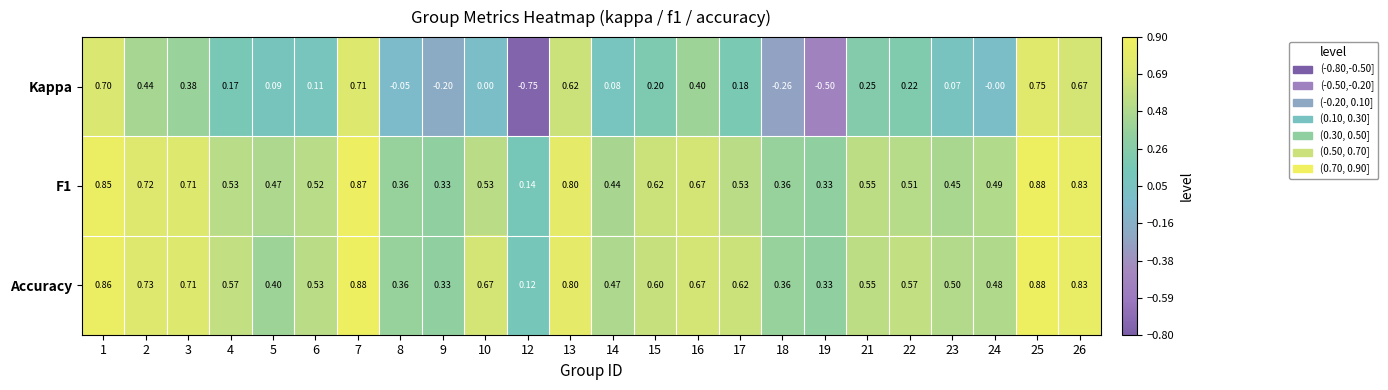

Is the value of Kappa at 10 greater than the value of F1 at 10?

No